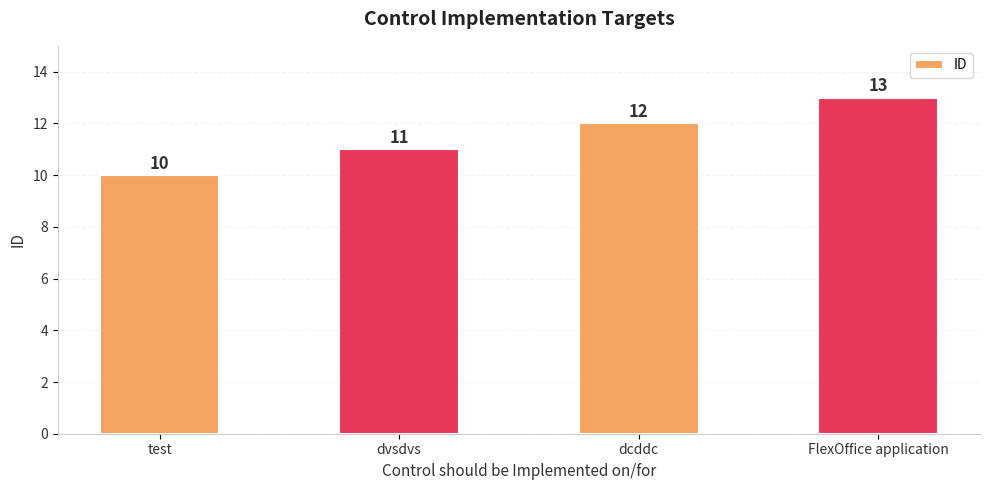

What is the difference between the maximum and minimum values?

3